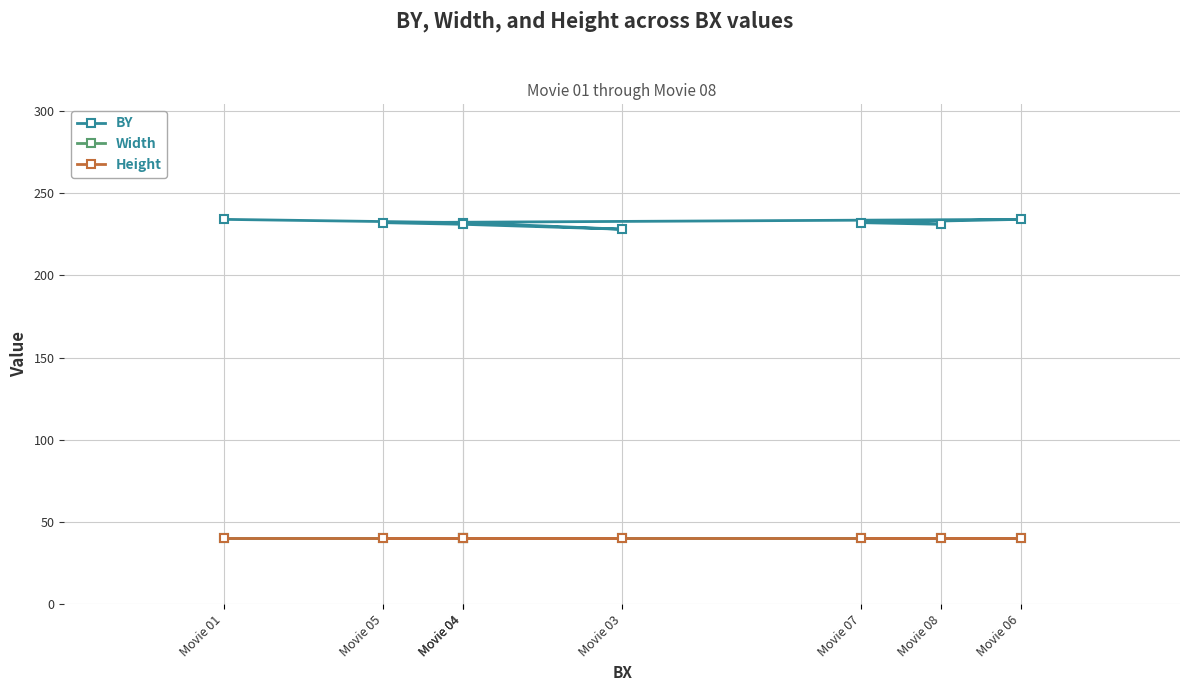

What are all the series names shown in the legend?

BY, Width, Height